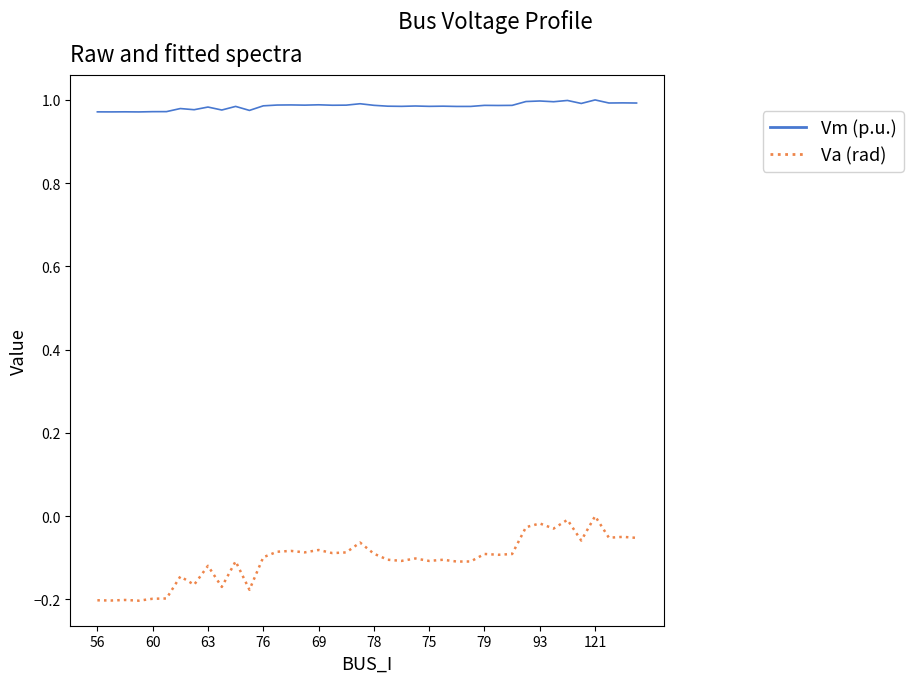

Rank the series by their average value, from highest to lowest.

Vm (p.u.), Va (rad)